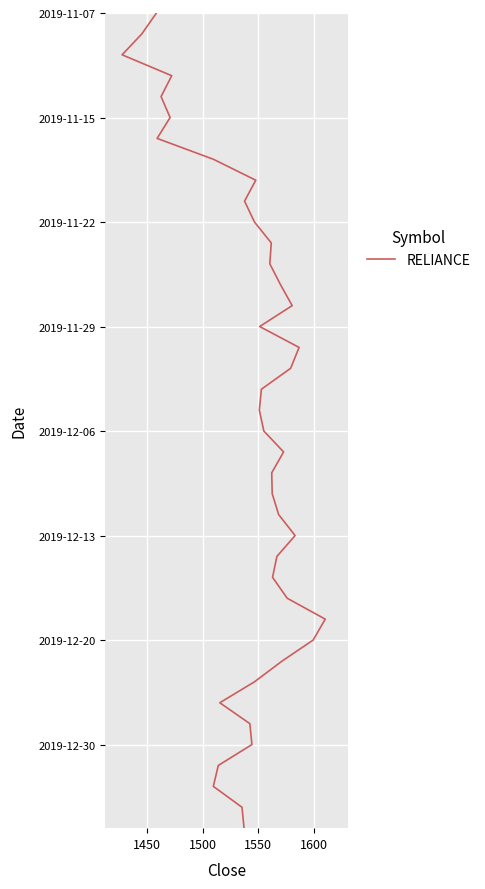

How many data points does each series have?

40